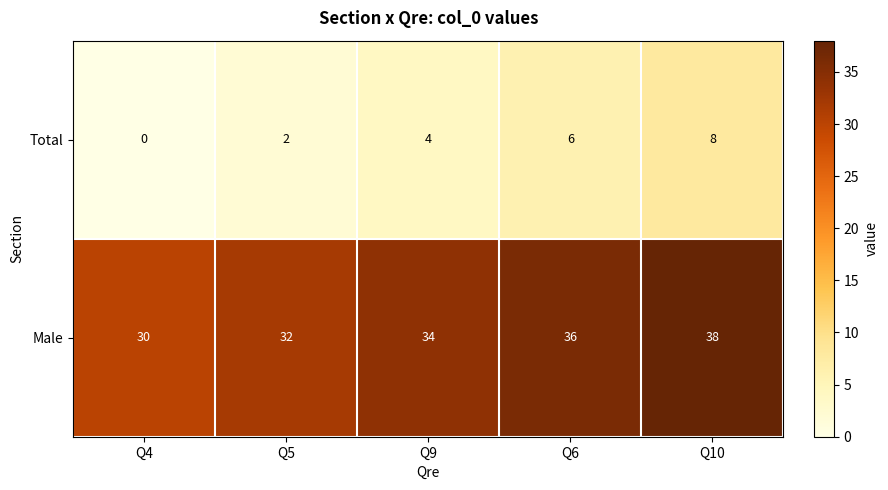

How many series are shown in this chart?

2